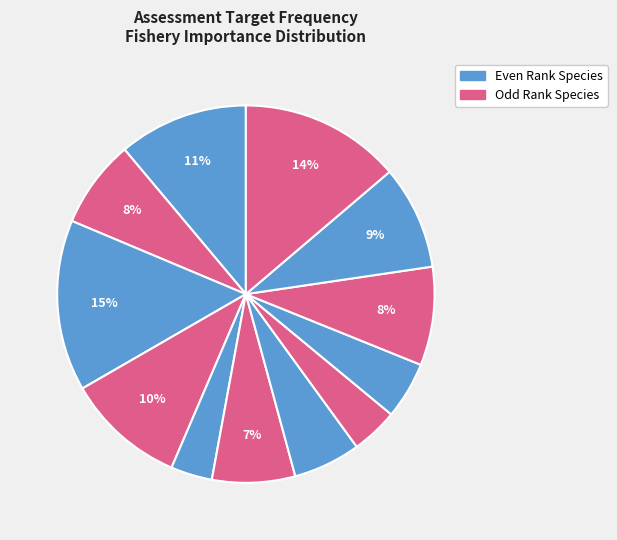

To the nearest percent, what is the average slice percentage?

8%